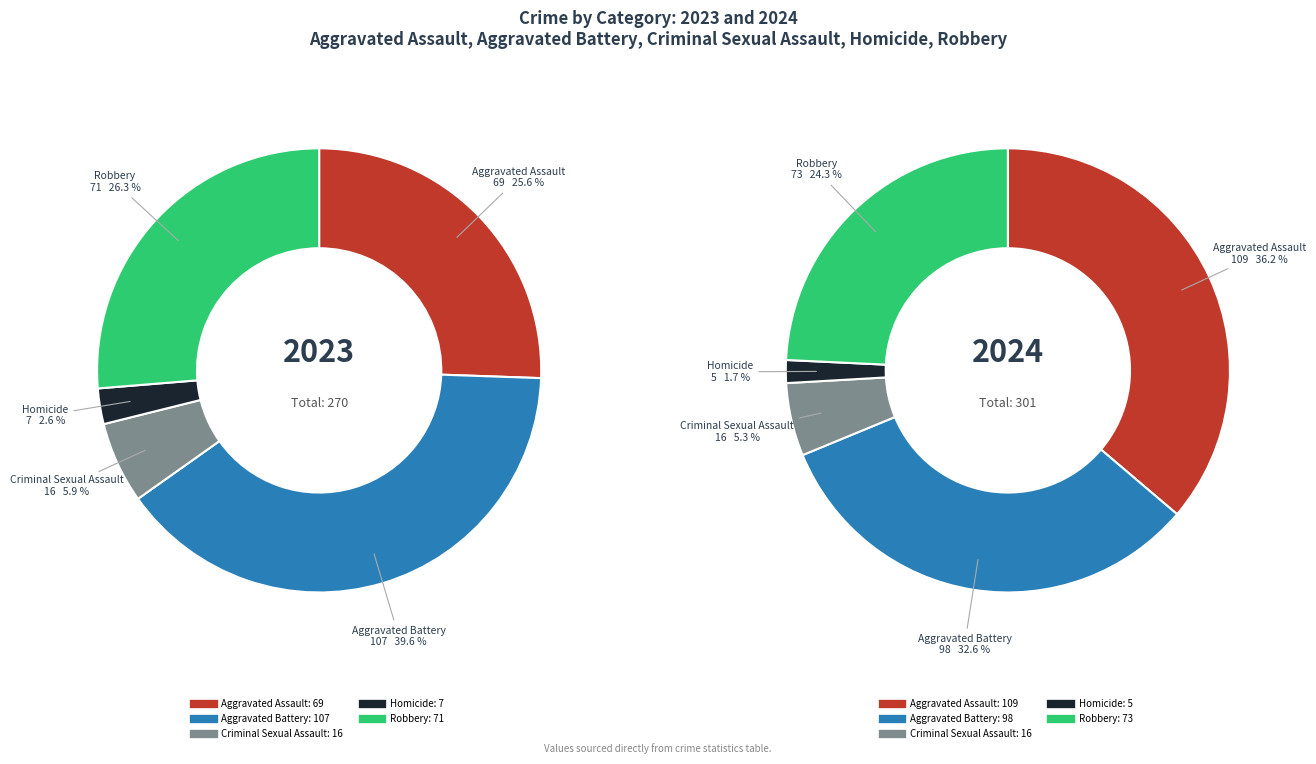

What is the largest slice in the pie chart?

Aggravated Assault